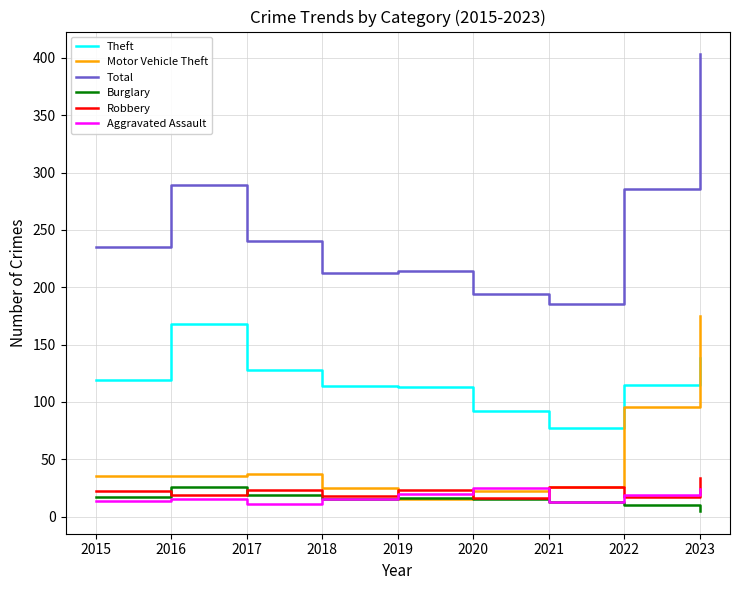

What is the total value across all series at 2020?

364